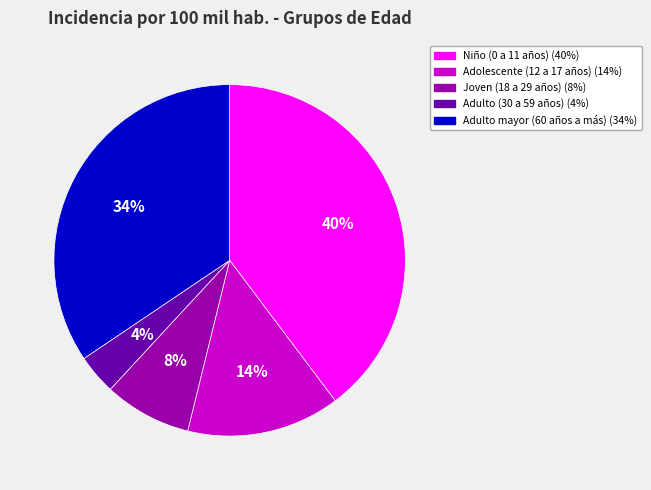

Is the sum of Niño (0 a 11 años) and Adulto (30 a 59 años) greater than half?

No